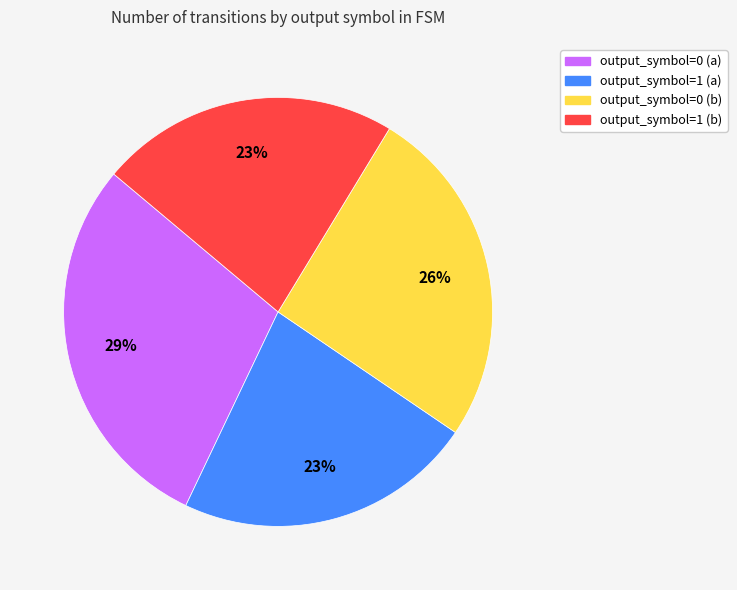

To the nearest percent, what is the average slice percentage?

25%